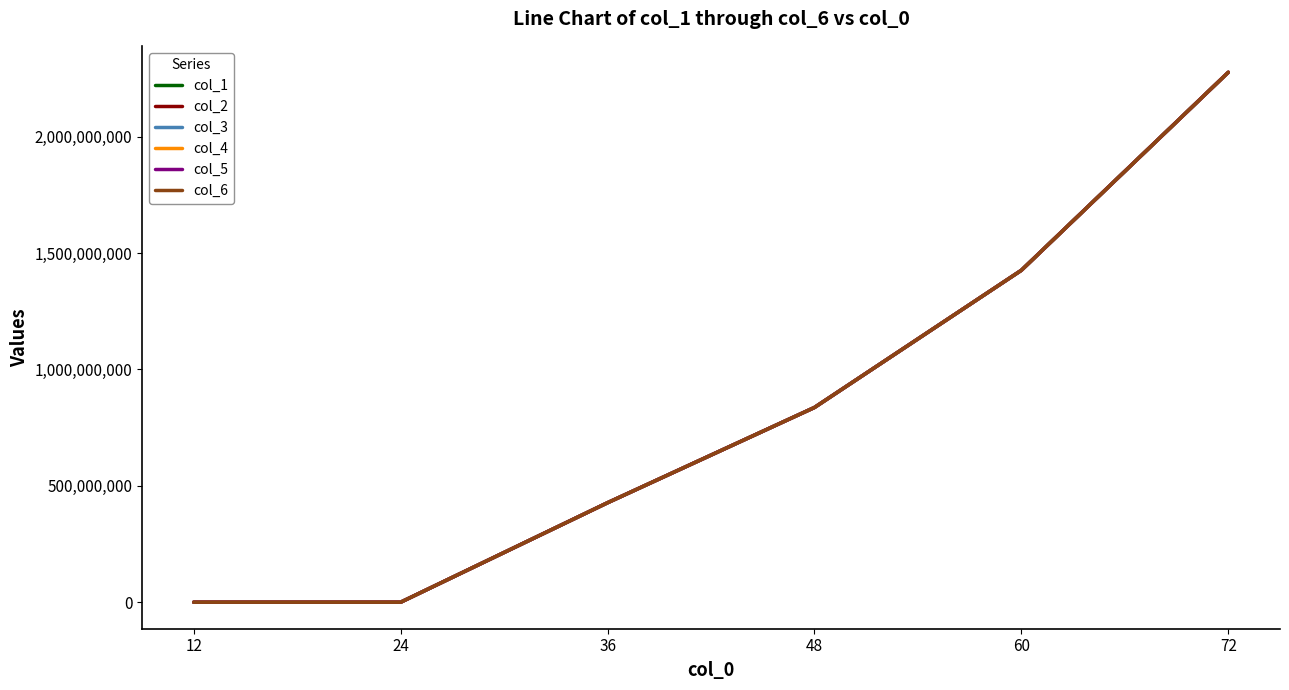

True or false: col_6 has more than 0 points higher than both neighbors.

False